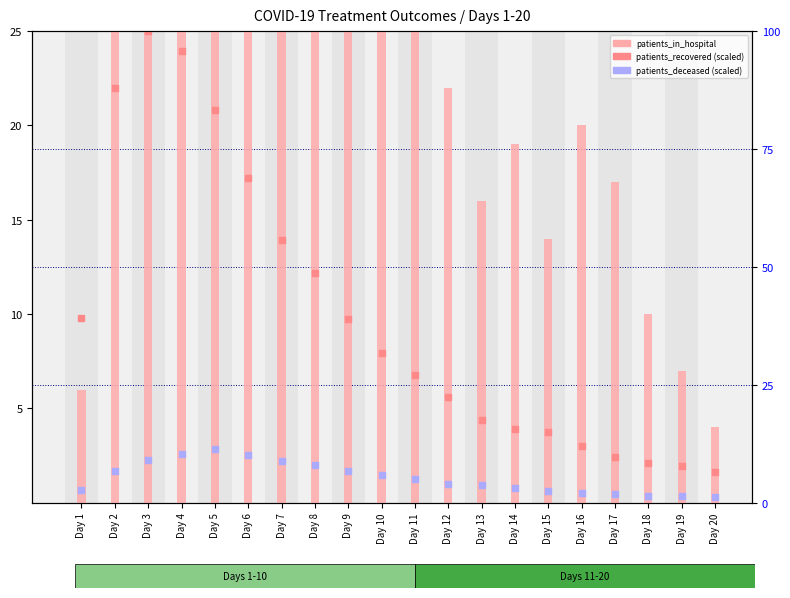

Which series has the widest spread of Y values?

patients_in_hospital